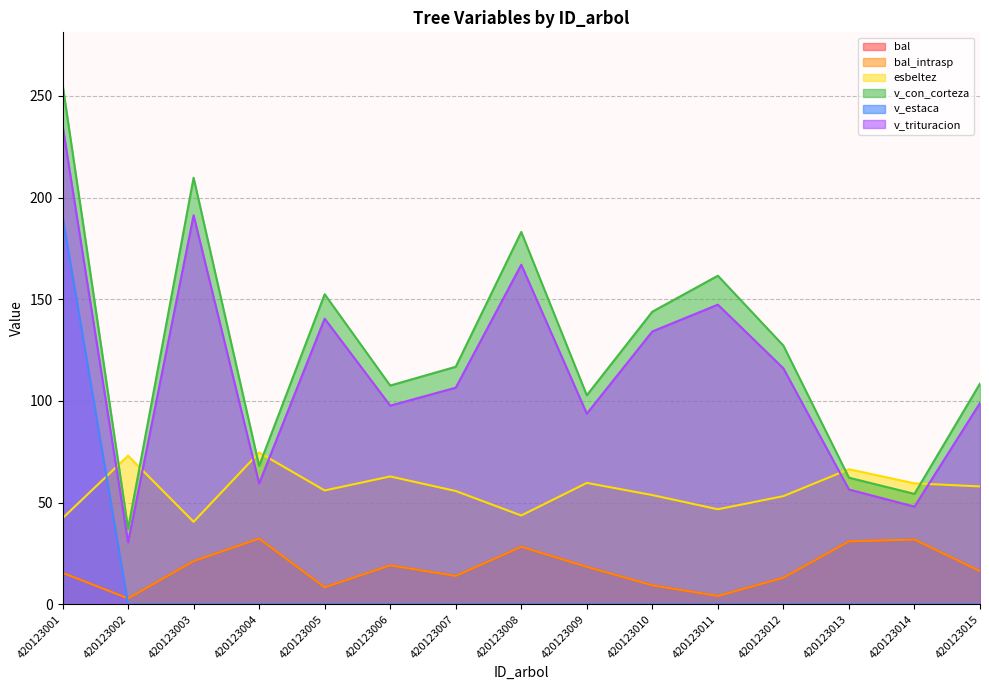

Rank the series by their maximum value, from lowest to highest.

bal, bal_intrasp, esbeltez, v_estaca, v_trituracion, v_con_corteza